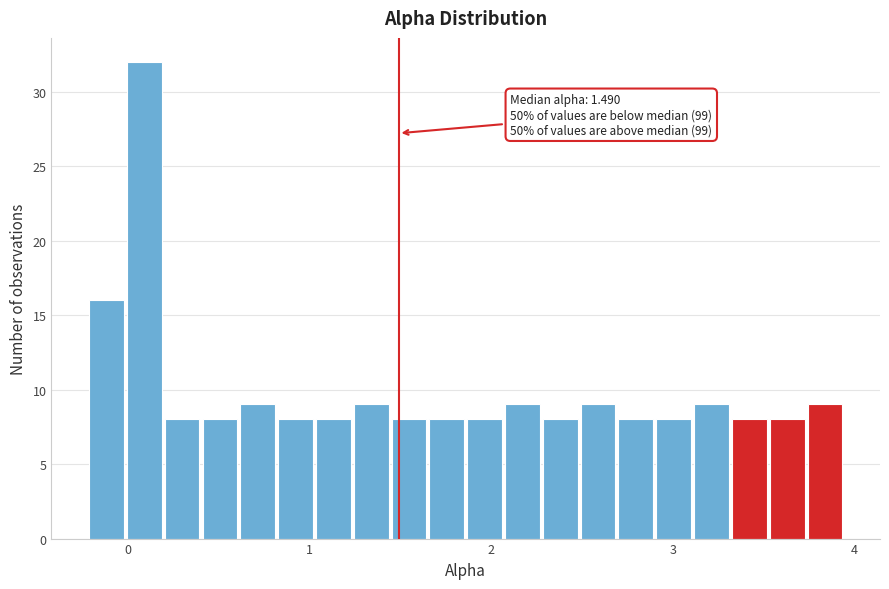

Read against the x-axis, roughly where is the centre of the tallest bar?

0.1